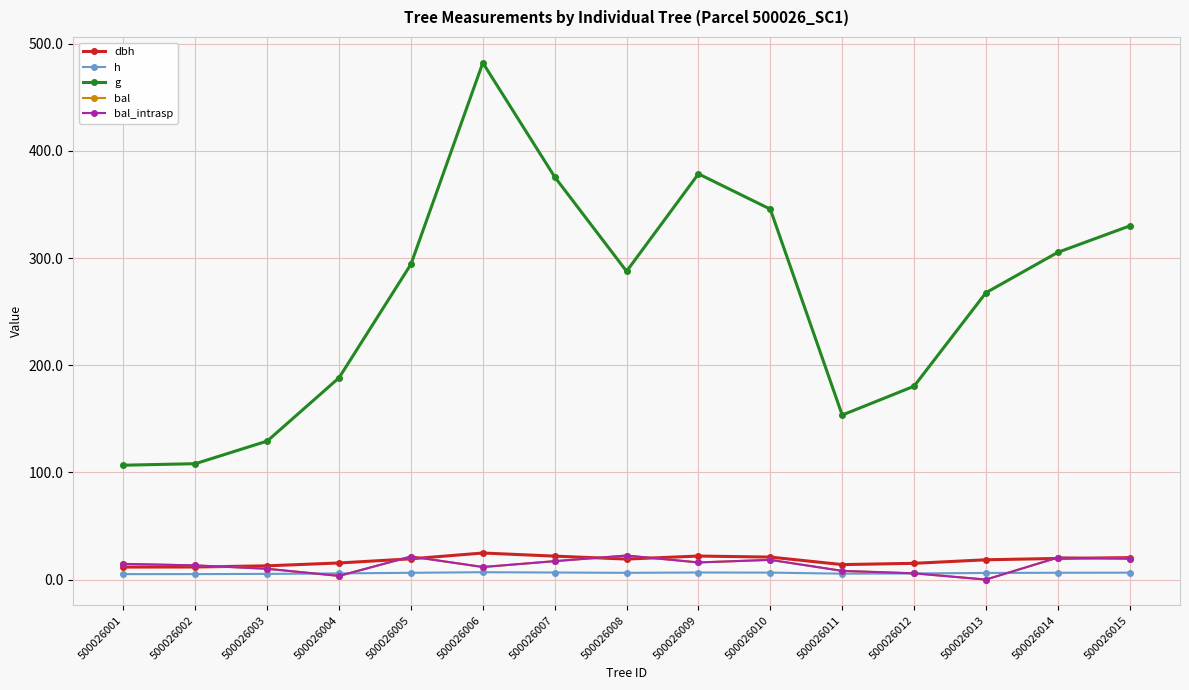

Which series has the largest total across all categories?

g